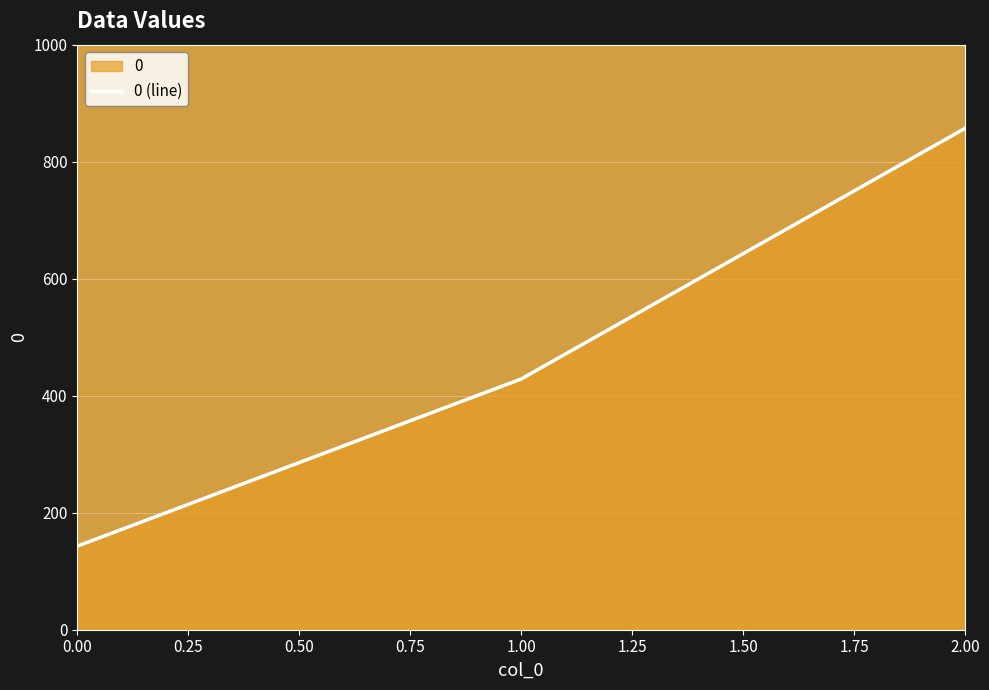

How many values exceed 428?

2